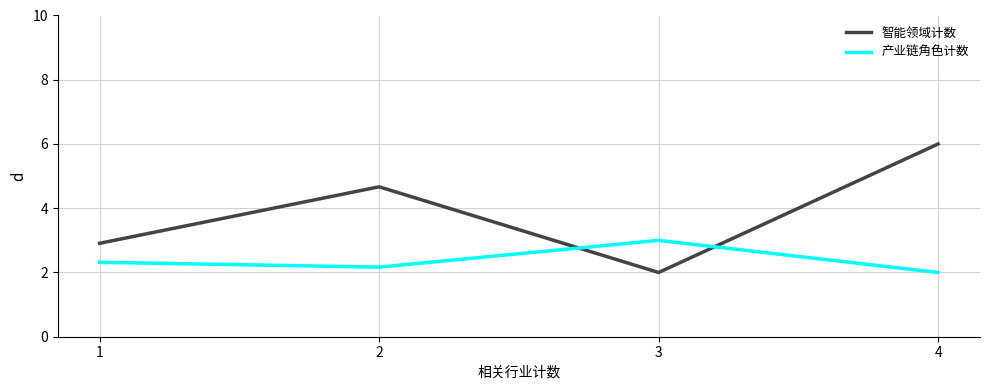

How many lines are shown in the chart?

2